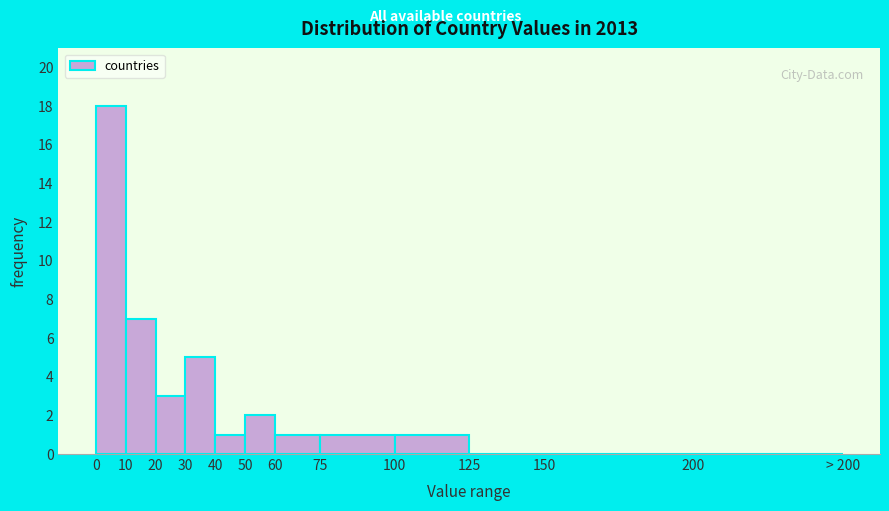

Reading left to right, list all the values displayed in this chart.

0=18	10=7	20=3	30=5	40=1	50=2	60=1	75=1	100=1	125=0	150=0	200=0